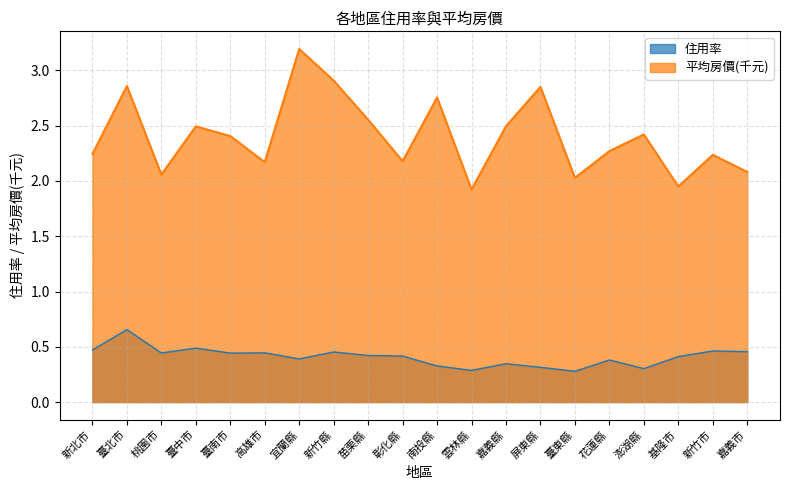

Which has a higher value, 宜蘭縣 or 雲林縣?

宜蘭縣